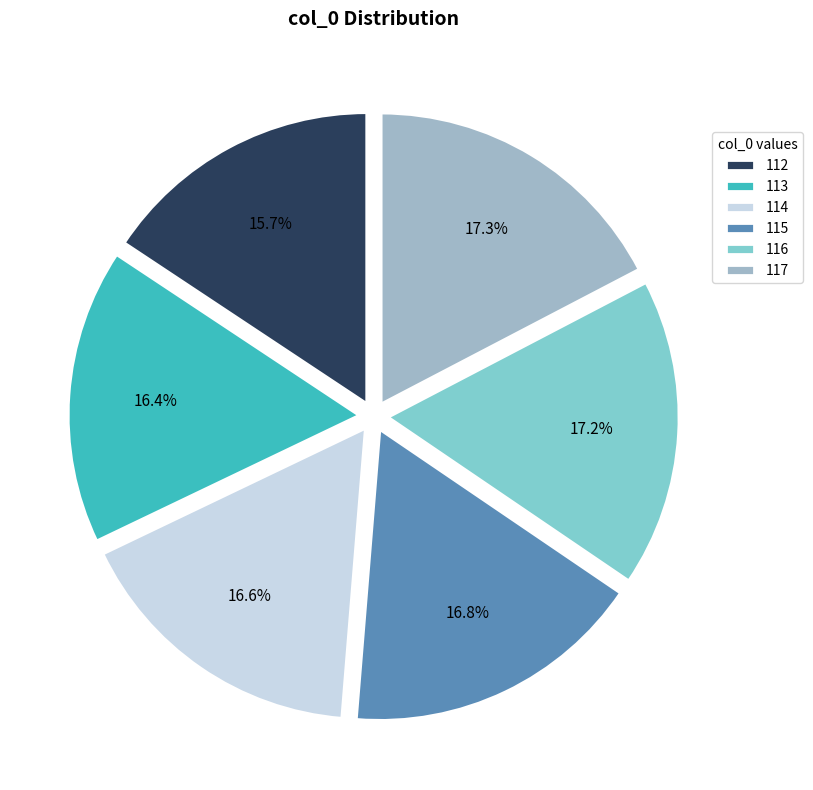

Between 113 and 117, which is larger?

117